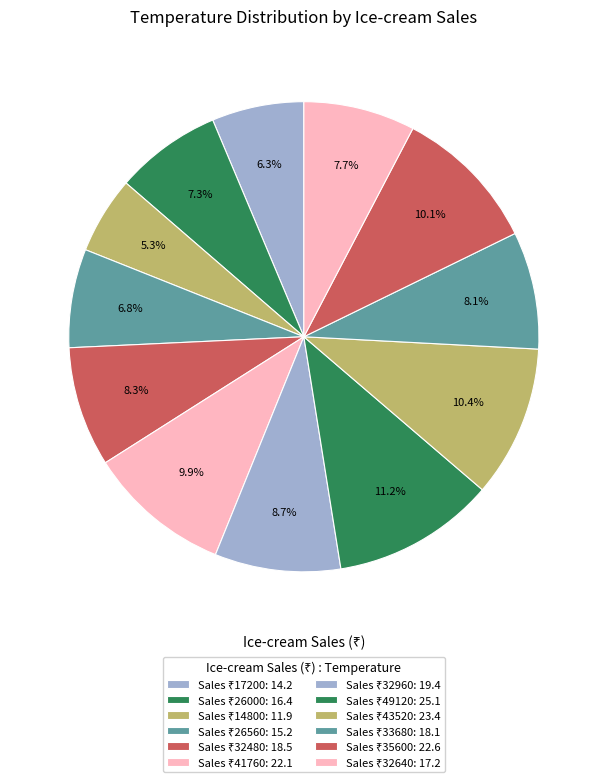

How many slices are in this pie chart?

12